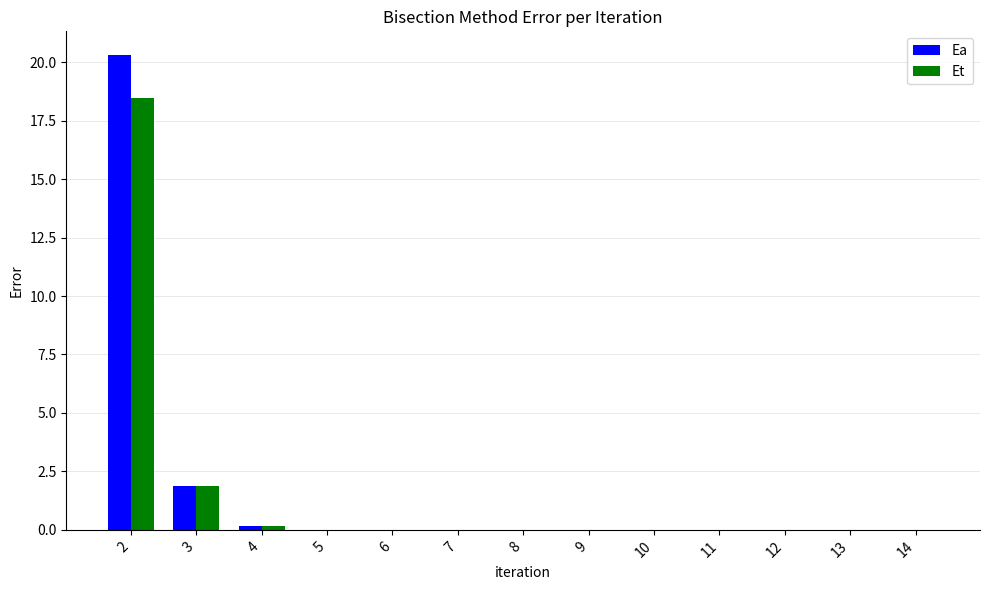

What is the sum of all Ea values?

22.4